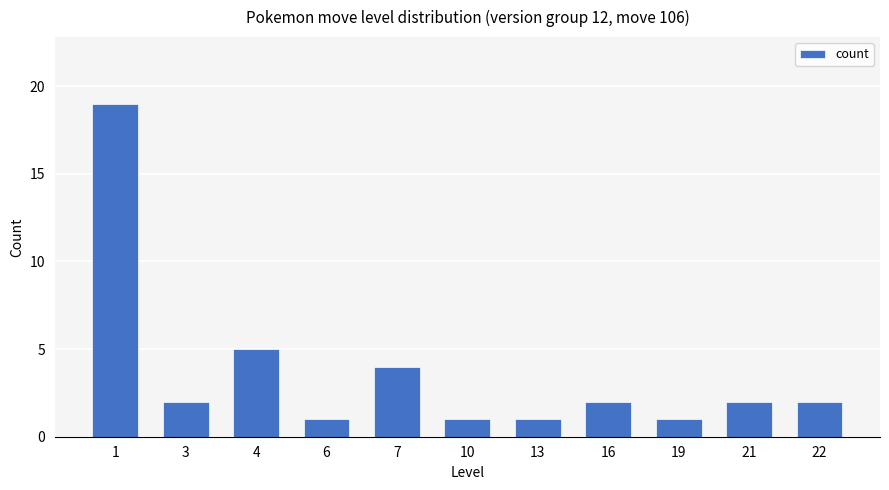

What is the greatest value displayed?

19